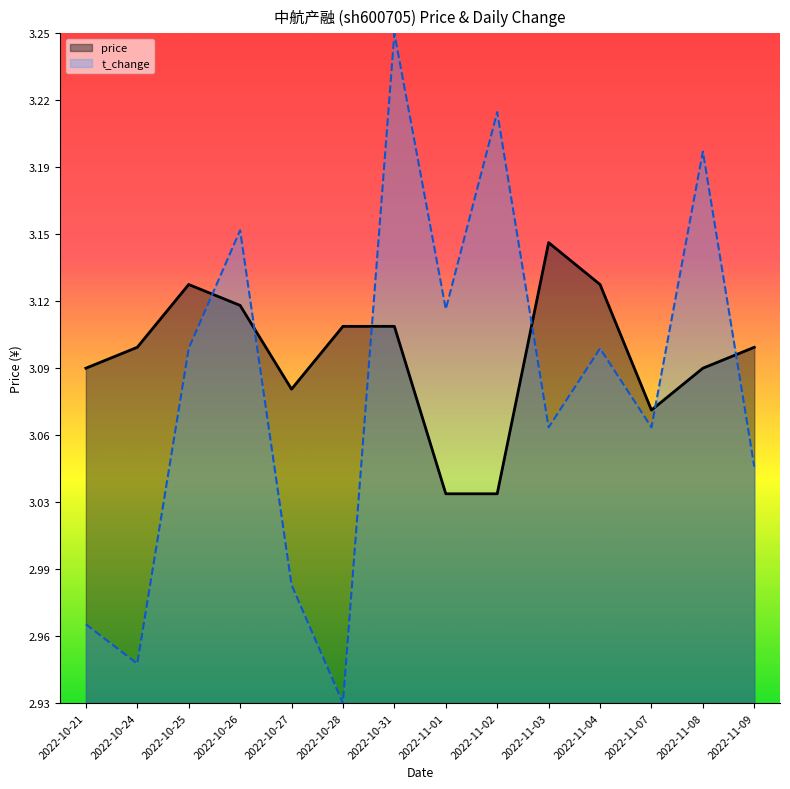

How many series are shown in this chart?

2